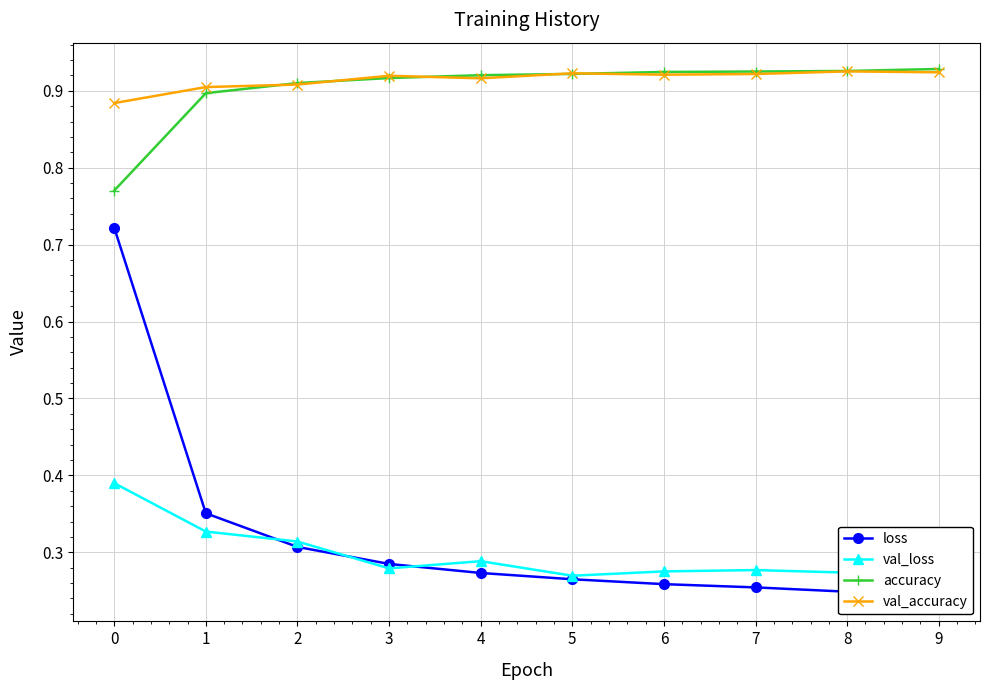

At which category does val_accuracy reach its first local peak?

3